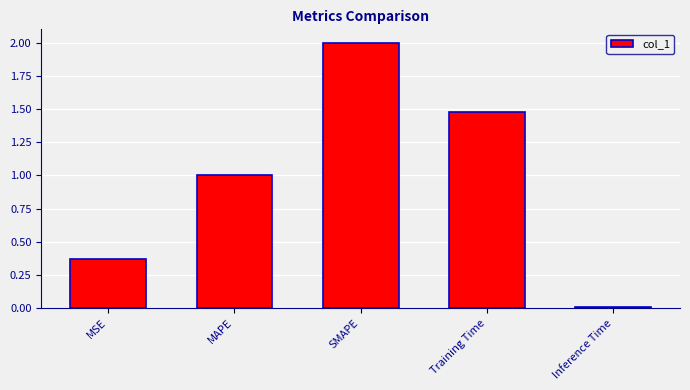

What is the difference between the values at SMAPE and Inference Time?

2.0